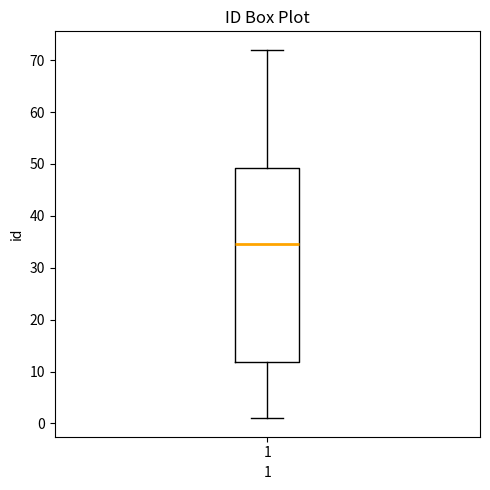

Transcribe this box plot: give where the median line is, the range the box spans, and where the two whiskers end, as read against the y-axis. The values are not printed on the chart, so give them approximately, as read against the axis.

median 35, box 12 to 49, whiskers 1 to 72